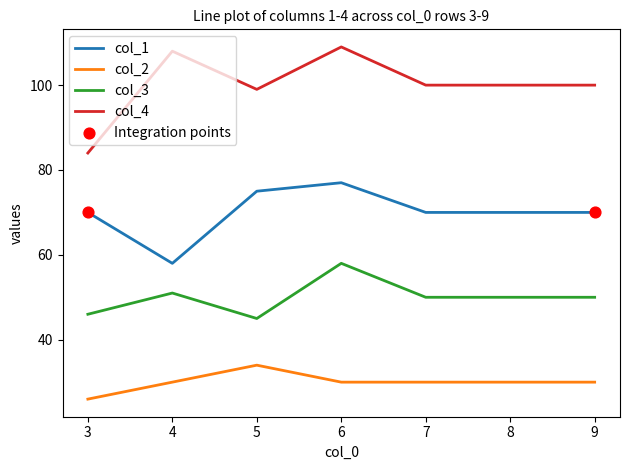

Which series has the largest total across all categories?

col_4